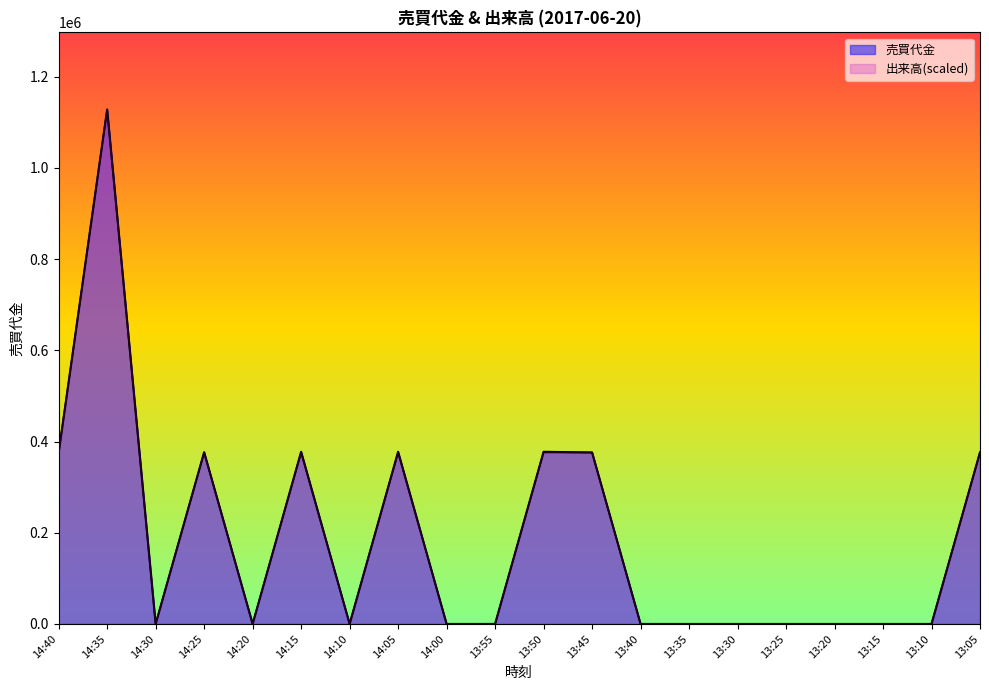

How many lines are shown in the chart?

2